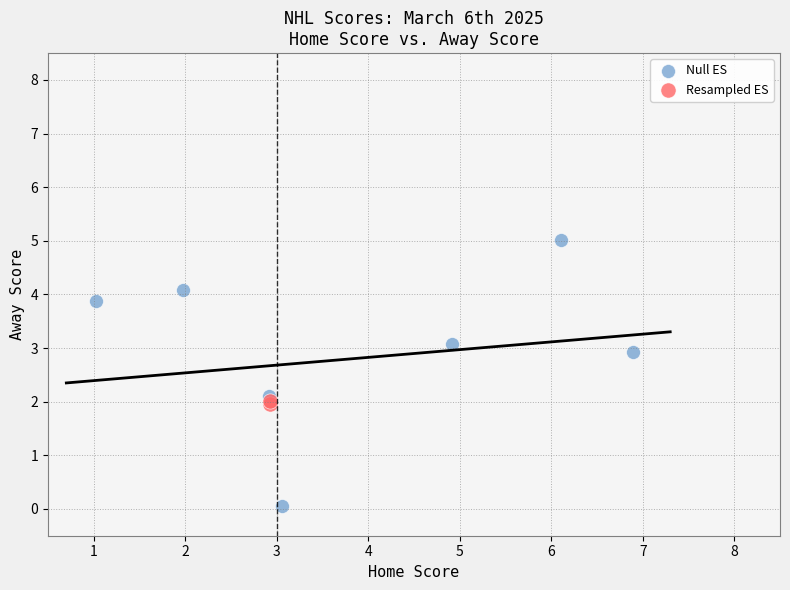

Which series contains the highest Y value?

Null ES